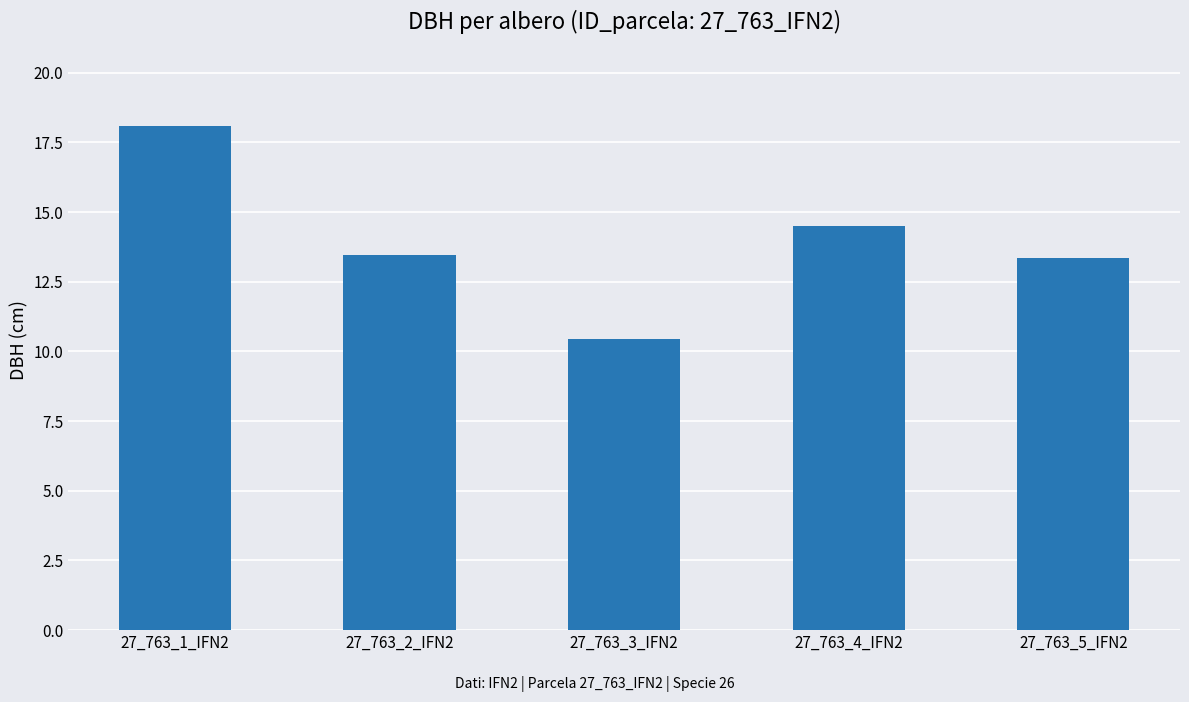

Read the value at 27_763_1_IFN2.

18.1